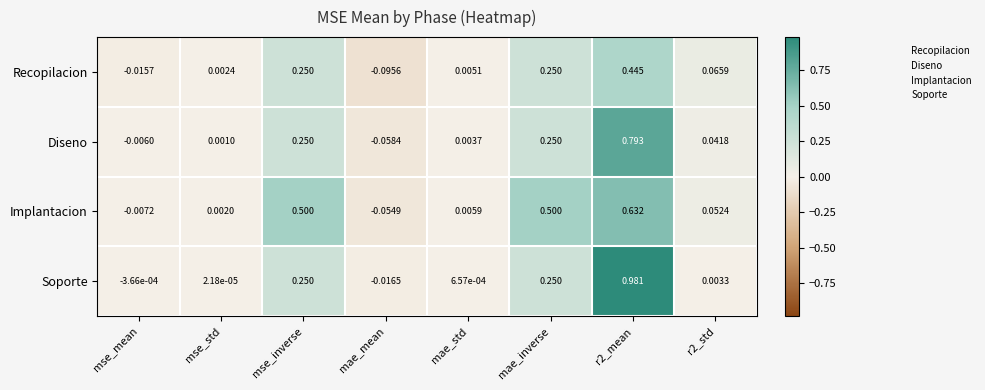

At which label is Implantacion closest to 0?

mse_std